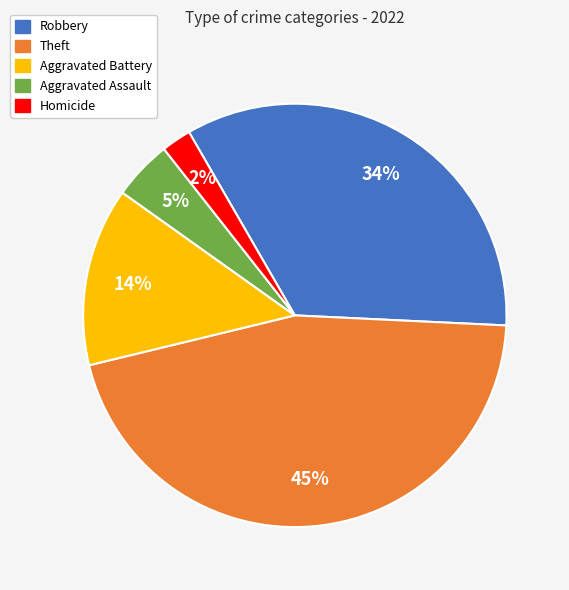

To the nearest percent, what is the average slice percentage?

20%